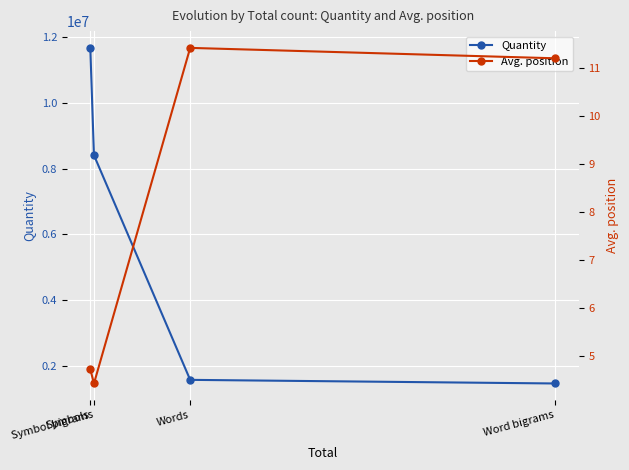

Which category has the highest value in the Avg. position series?

Words